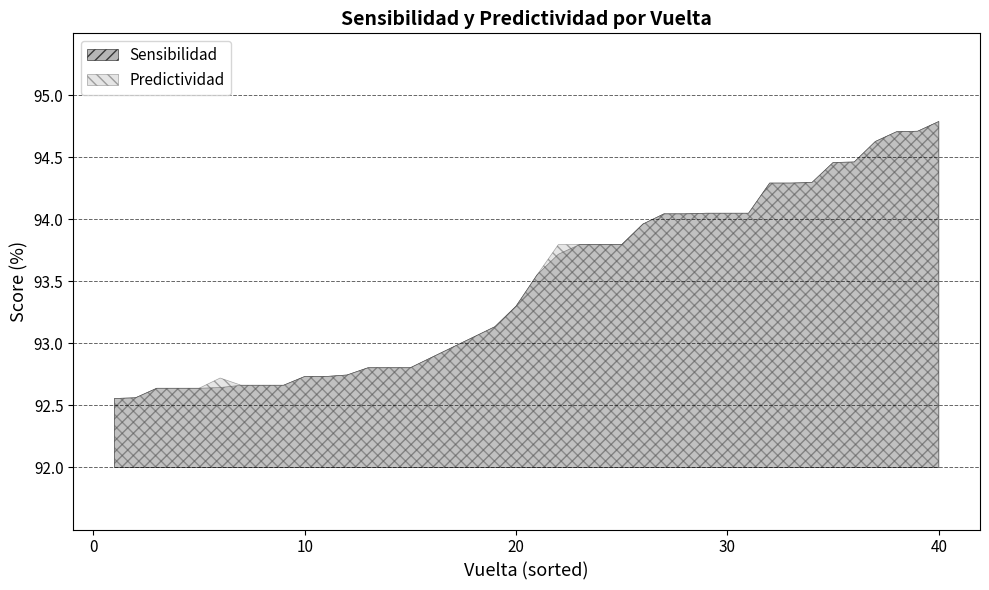

Is the value of Predictividad at 22 greater than the value of Sensibilidad at 21?

Yes